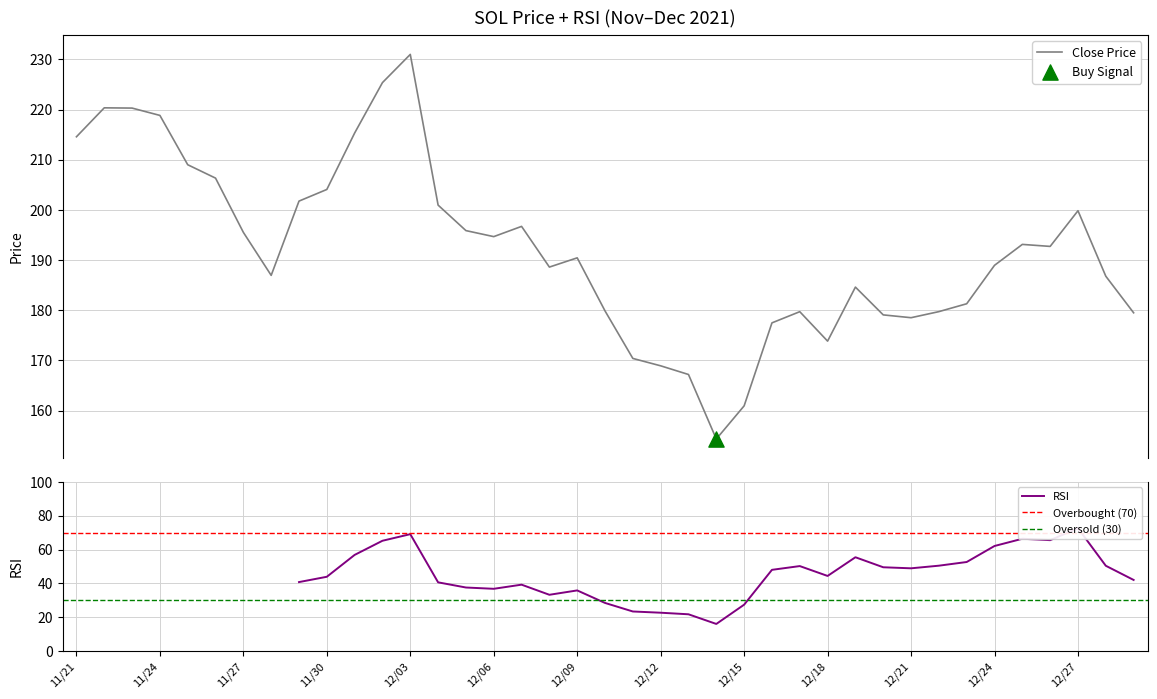

What is the change in value from 12/05 to 12/13?

-28.7